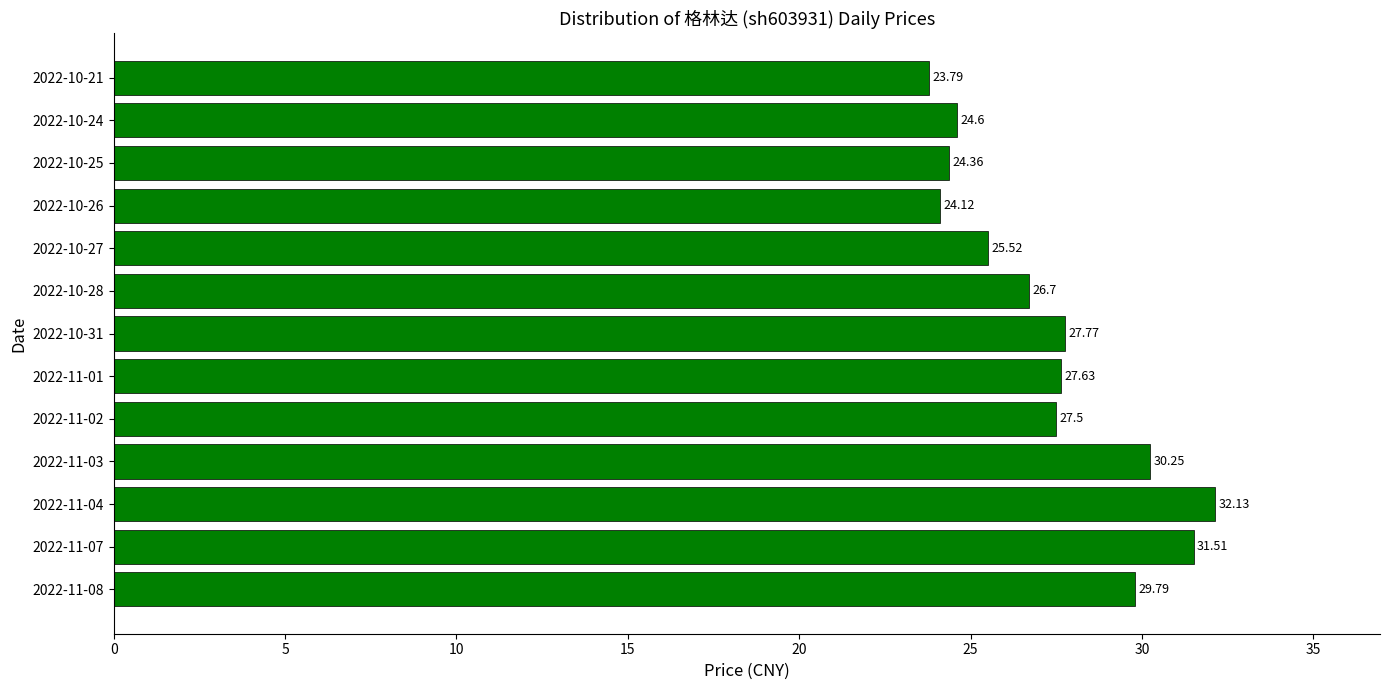

What is the difference between the maximum and minimum values?

8.3